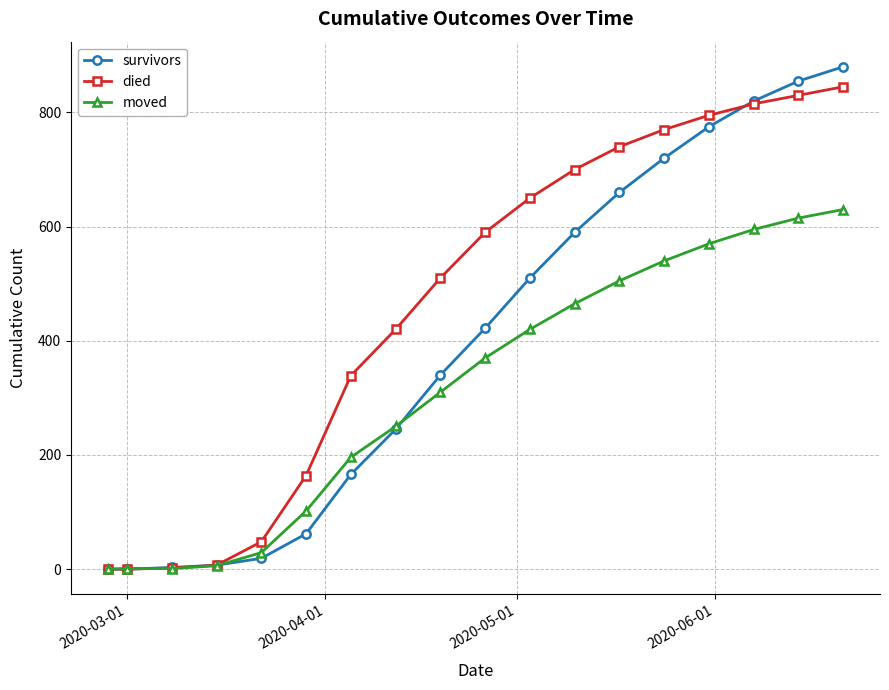

Which series has the largest total across all categories?

died